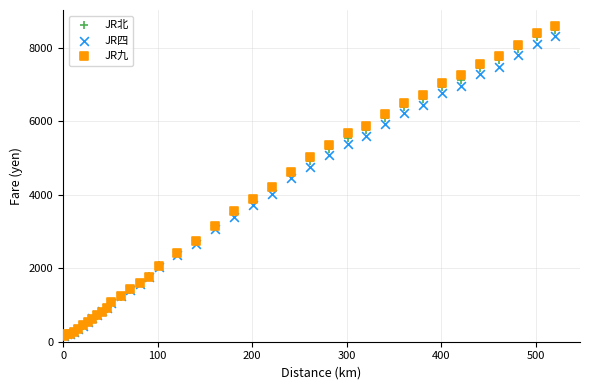

What are all the series names shown in the legend?

JR北, JR四, JR九